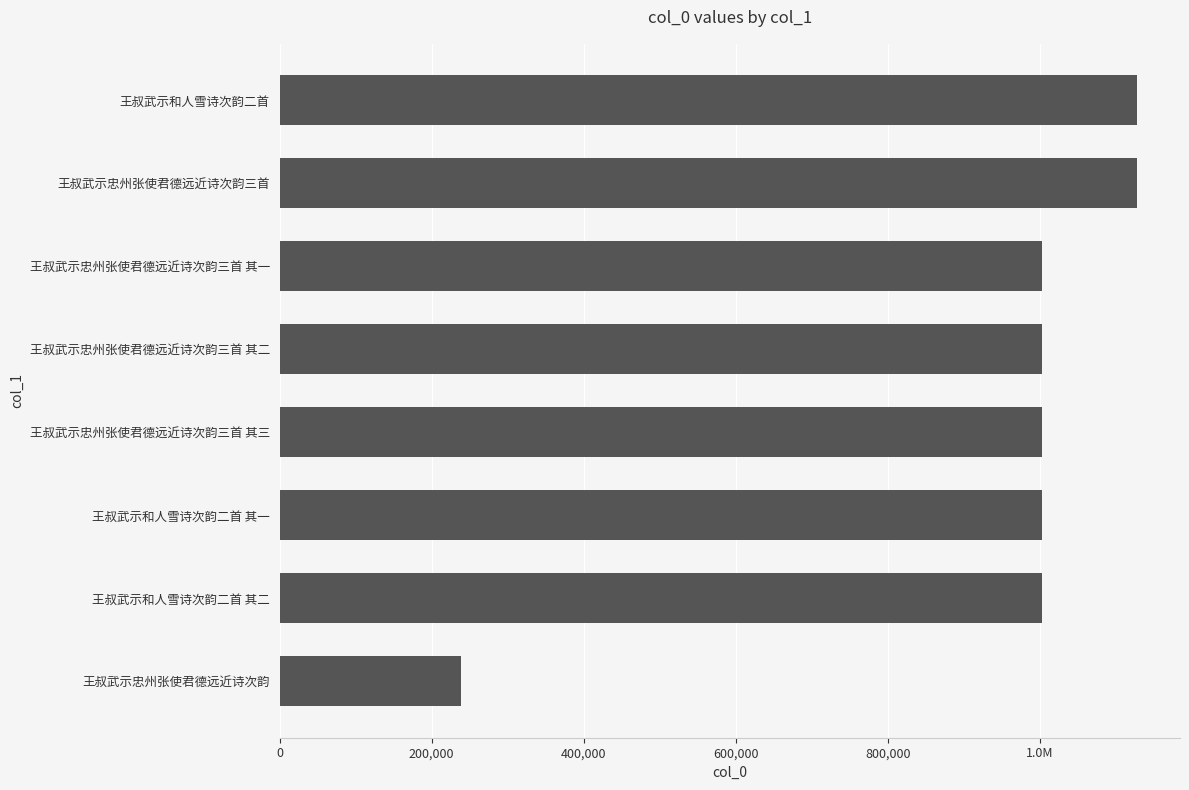

Does the chart contain any negative values?

No